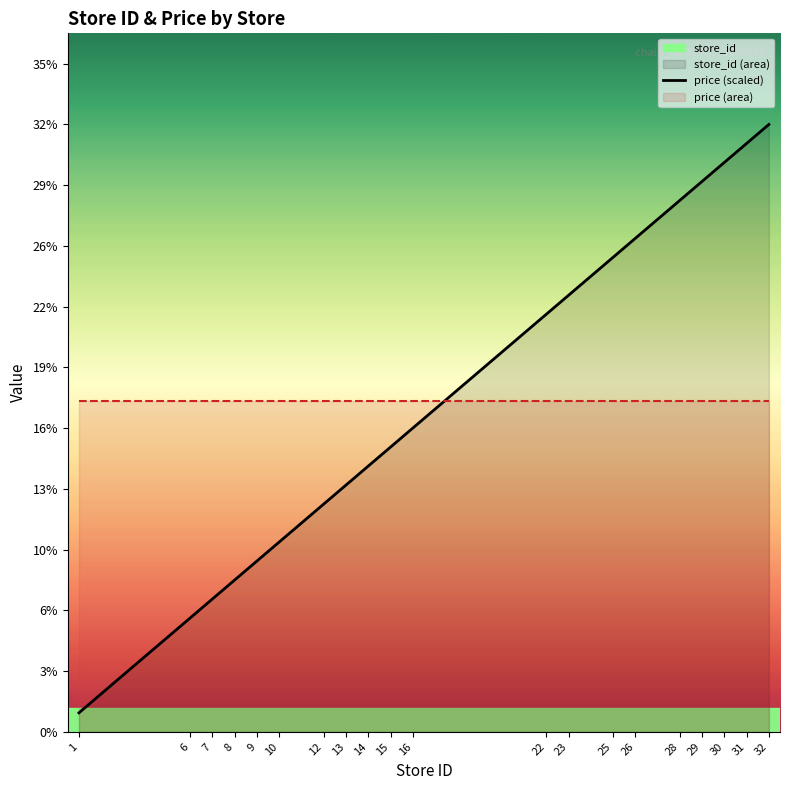

Is the value of price_line at 9 greater than the value of store_id_line at 15?

Yes